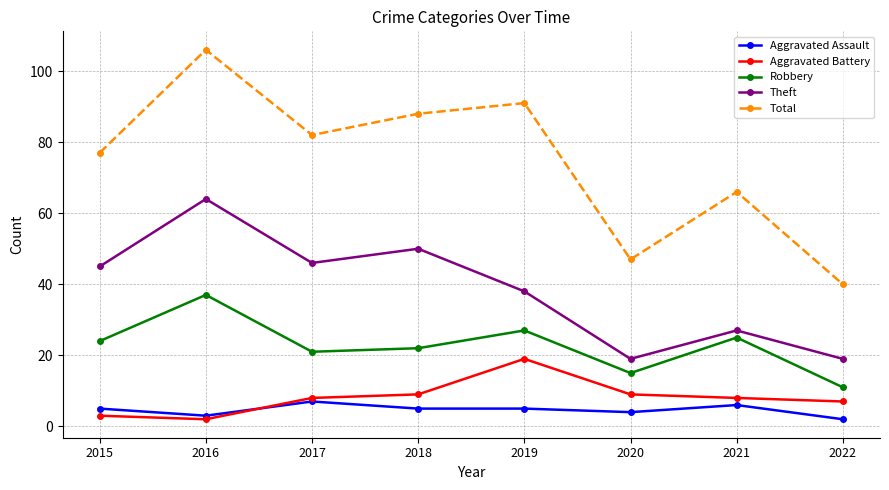

What is the value of the Robbery point at the 1st from the left?

24